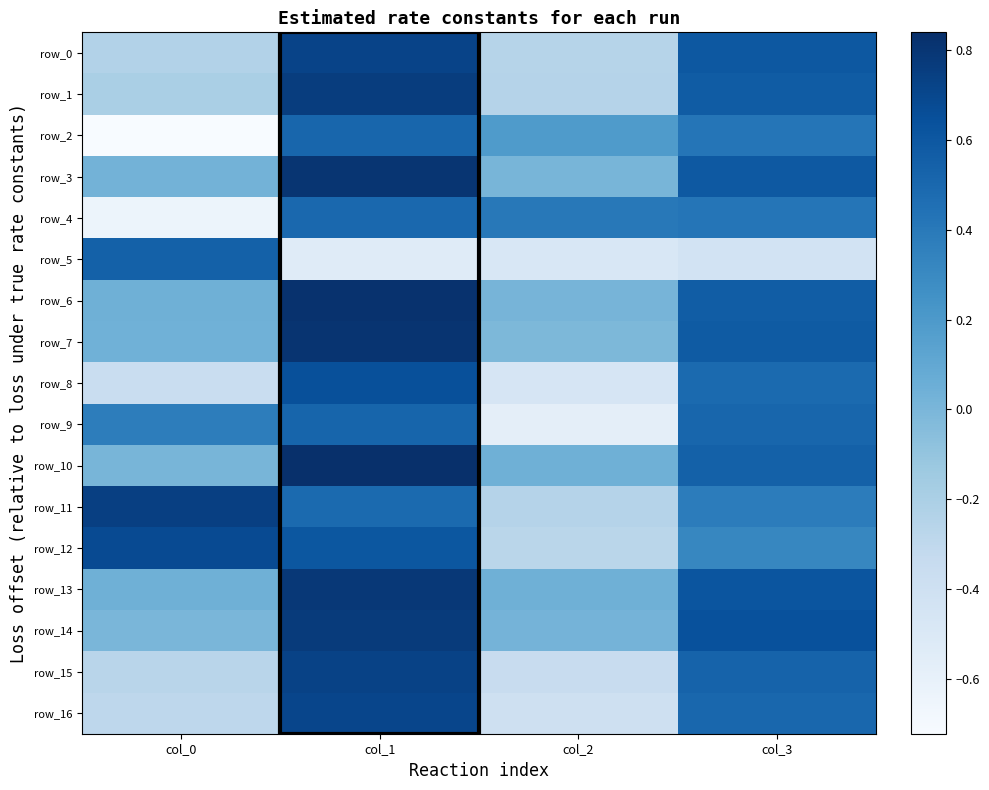

Reading left to right, what are all the values shown in this chart?

row_0: col_0=-0.2	col_1=0.7	col_2=-0.3	col_3=0.6
row_1: col_0=-0.2	col_1=0.8	col_2=-0.2	col_3=0.6
row_2: col_0=-0.7	col_1=0.5	col_2=0.2	col_3=0.4
row_3: col_0=0.0	col_1=0.8	col_2=0.0	col_3=0.6
row_4: col_0=-0.6	col_1=0.5	col_2=0.4	col_3=0.4
row_5: col_0=0.5	col_1=-0.5	col_2=-0.5	col_3=-0.4
row_6: col_0=0.0	col_1=0.8	col_2=0.0	col_3=0.6
row_7: col_0=0.0	col_1=0.8	col_2=-0.0	col_3=0.6
row_8: col_0=-0.4	col_1=0.6	col_2=-0.5	col_3=0.5
row_9: col_0=0.4	col_1=0.5	col_2=-0.6	col_3=0.5
row_10: col_0=0.0	col_1=0.8	col_2=0.0	col_3=0.5
row_11: col_0=0.7	col_1=0.5	col_2=-0.3	col_3=0.4
row_12: col_0=0.7	col_1=0.6	col_2=-0.3	col_3=0.3
row_13: col_0=0.0	col_1=0.8	col_2=0.0	col_3=0.6
row_14: col_0=0.0	col_1=0.8	col_2=0.0	col_3=0.6
row_15: col_0=-0.3	col_1=0.7	col_2=-0.4	col_3=0.5
row_16: col_0=-0.3	col_1=0.7	col_2=-0.4	col_3=0.5